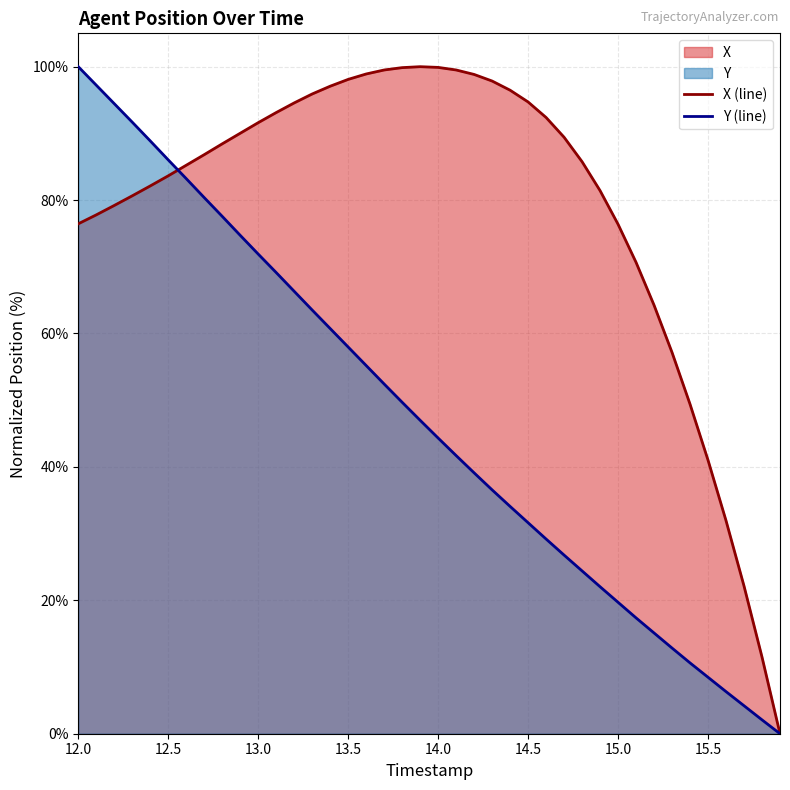

How many lines are shown in the chart?

2